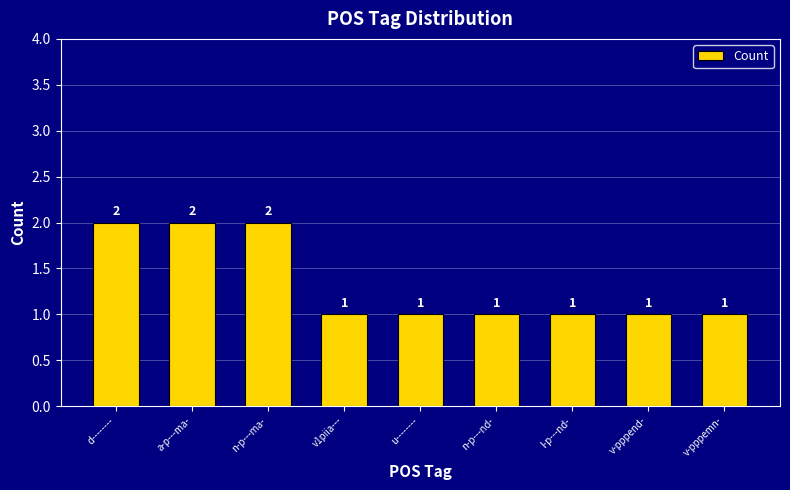

What is the sum of all values?

12